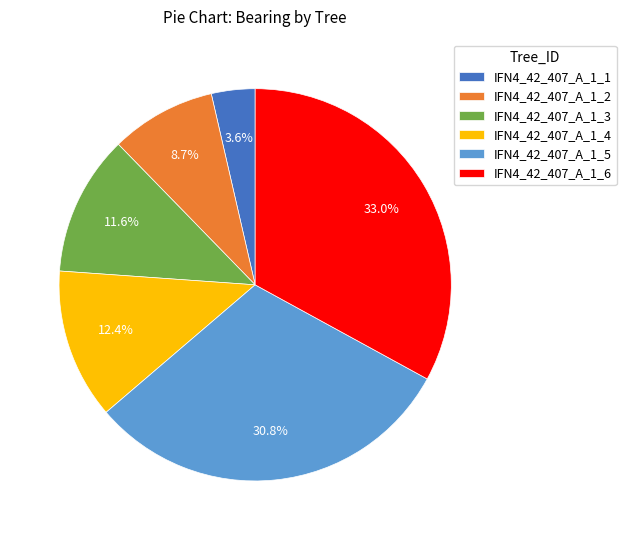

To the nearest percent, what is the combined percentage of IFN4_42_407_A_1_4 and IFN4_42_407_A_1_6?

45%